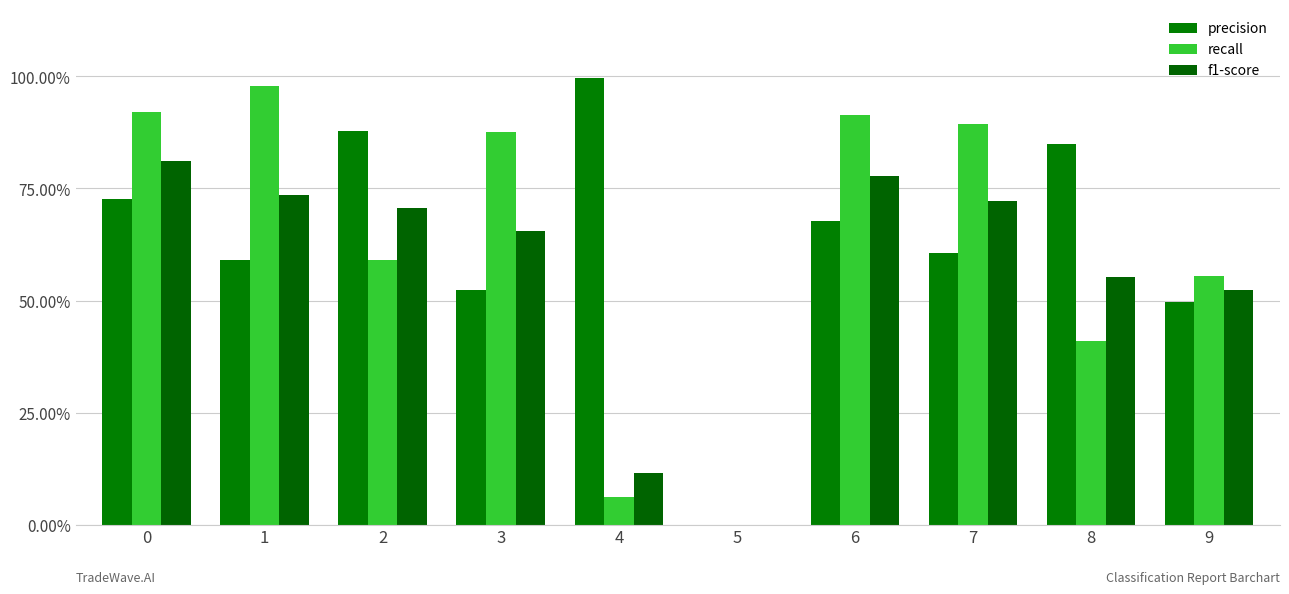

Between 9 and 3, which is larger?

3